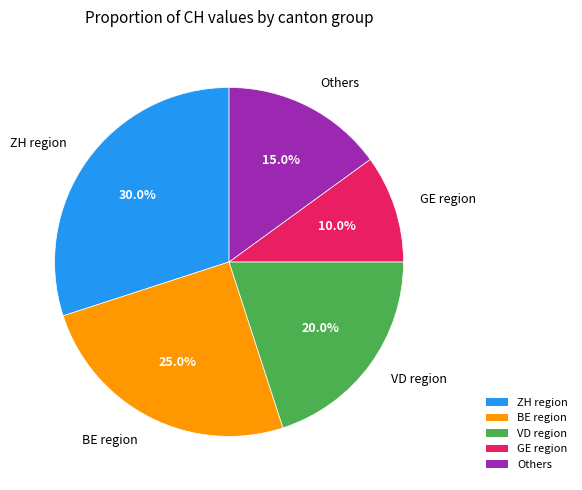

Is BE region the majority of the pie?

No